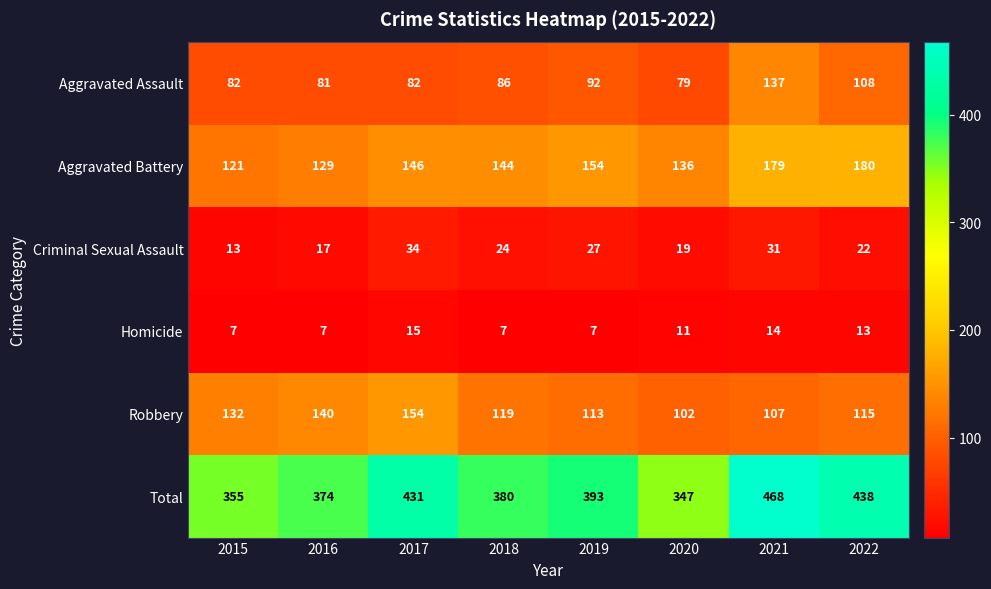

Which series changed the most between 2018 and 2019?

Total